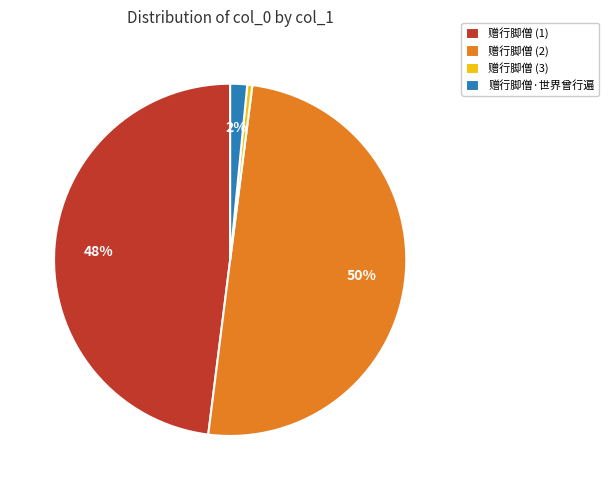

Approximately how many times larger is the value at 赠行脚僧 (1) compared to 赠行脚僧 (3)?

103.6